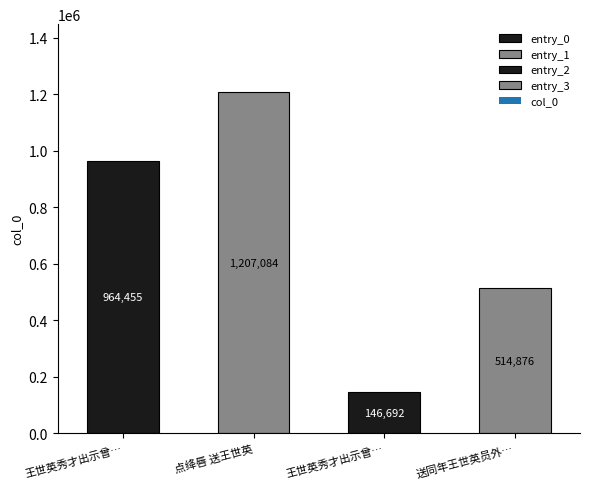

Which category has the highest value across all series?

点绛唇 送王世英